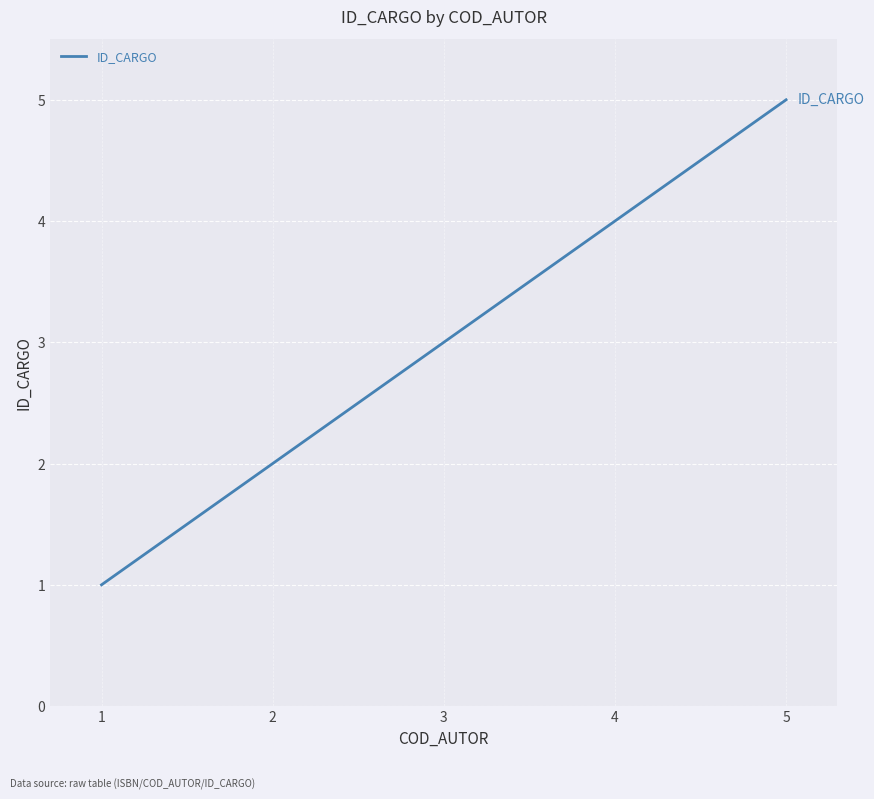

How many values are between 2 and 4?

3